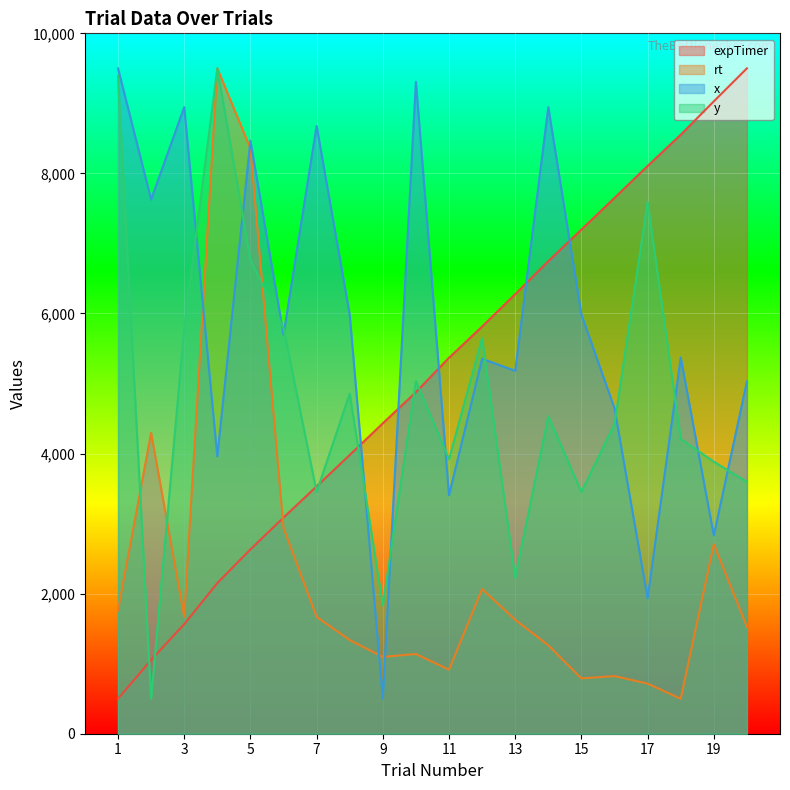

Where is rt nearest to the value 5000?

2